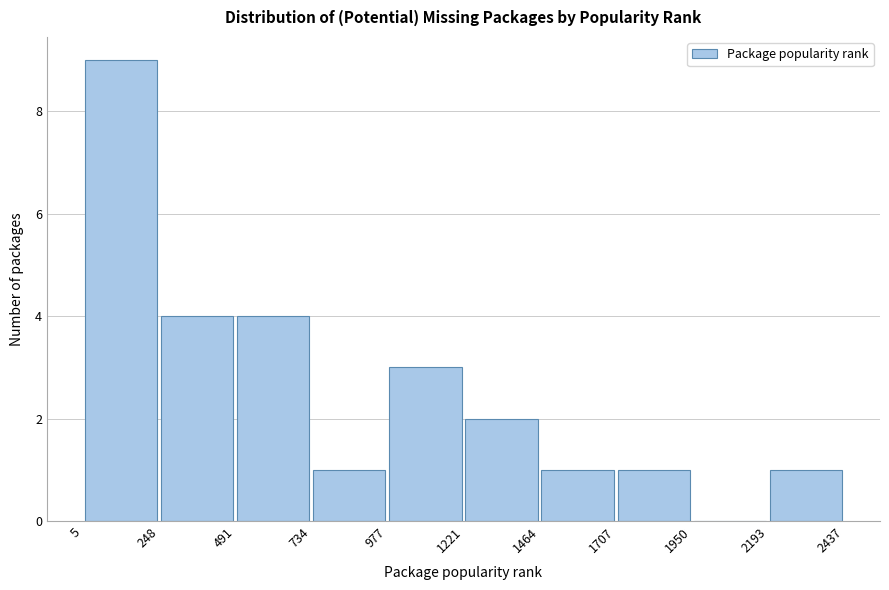

Over which range of the x-axis is the bar tallest?

5 to 248